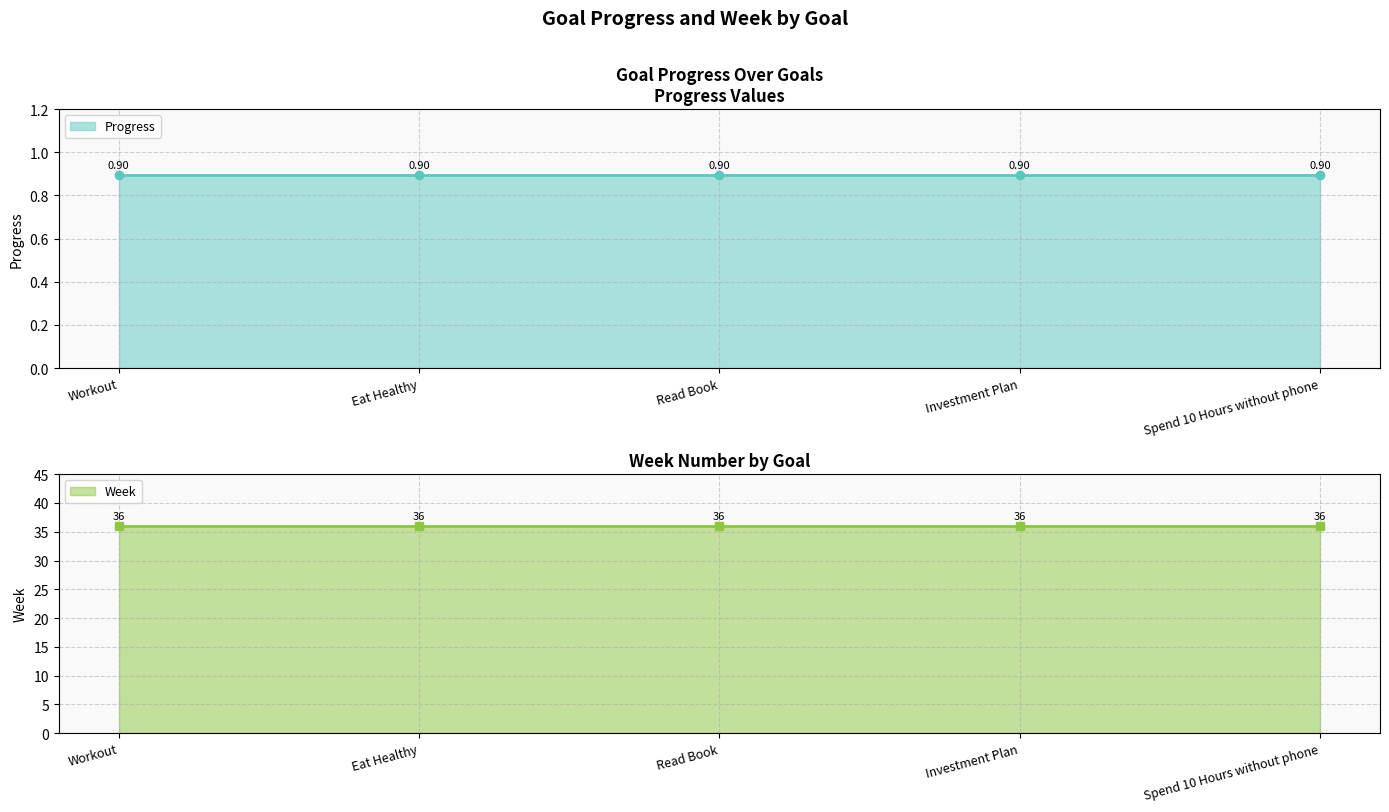

Is it true that Week equals 61.5 at Workout?

False